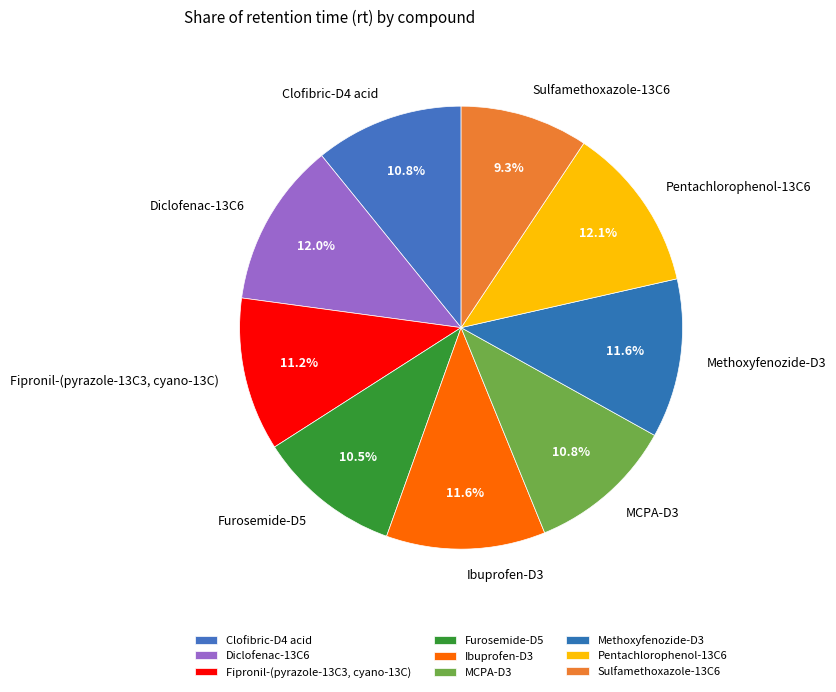

Which category has the smallest portion of the pie?

Sulfamethoxazole-13C6